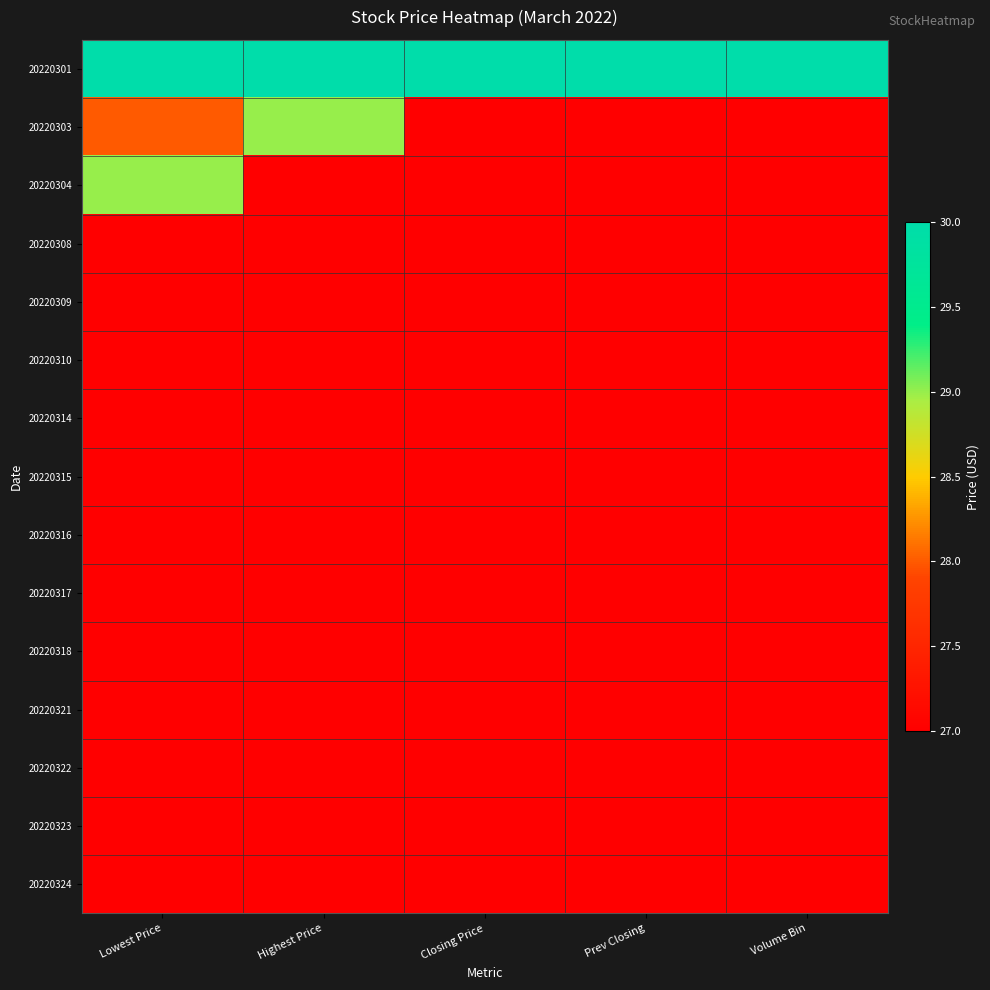

What is the smallest value displayed?

27